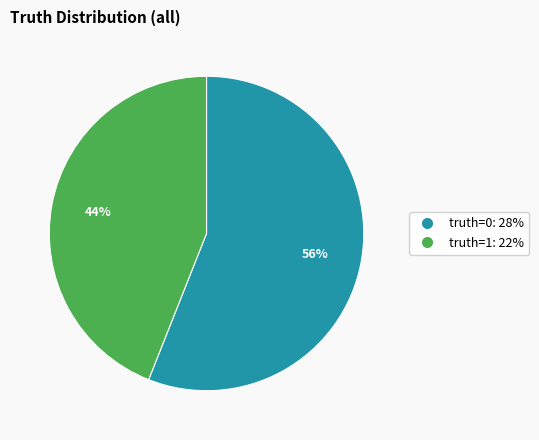

Is there any slice that represents more than half of the pie?

Yes